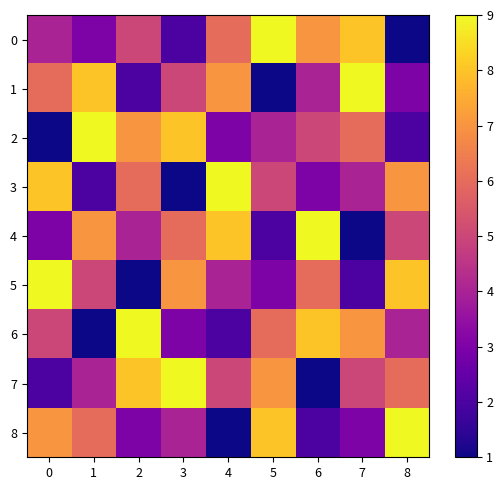

What is the spread (max minus min) of values at 8?

8